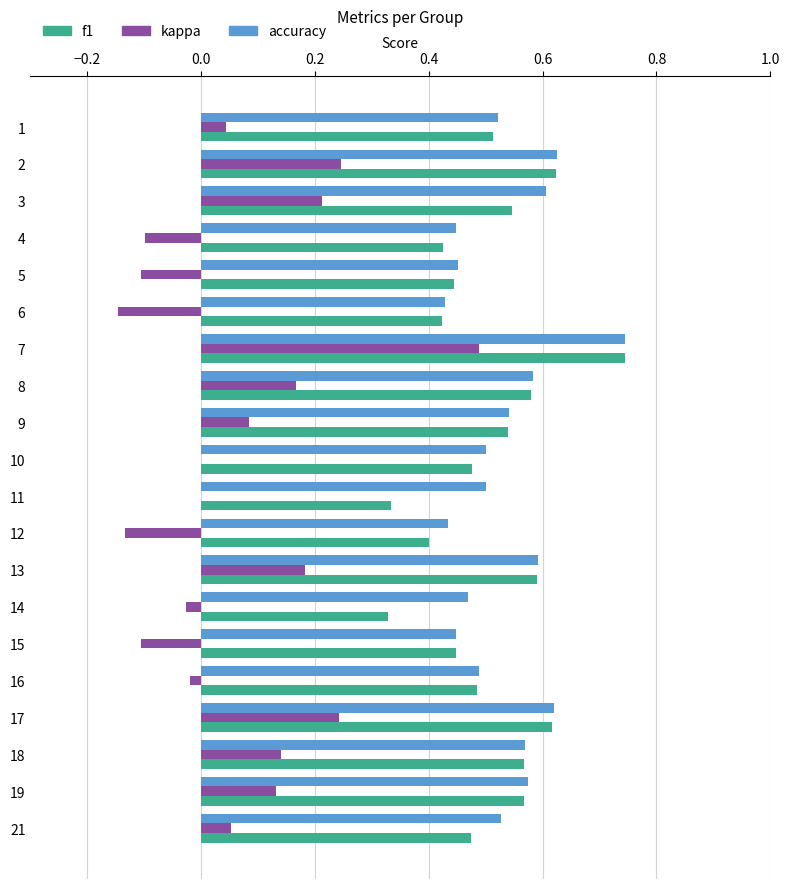

Which category has the highest value in the accuracy series?

7